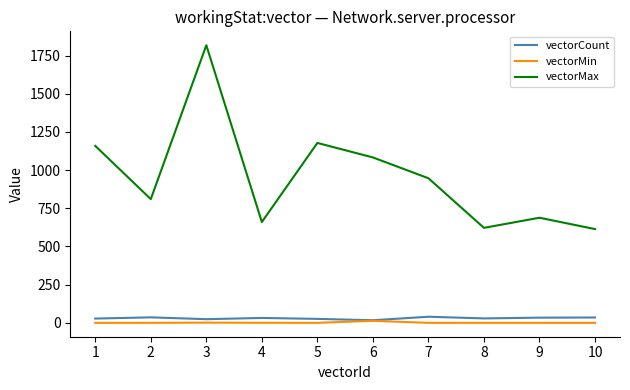

Count the number of data series in this chart.

3